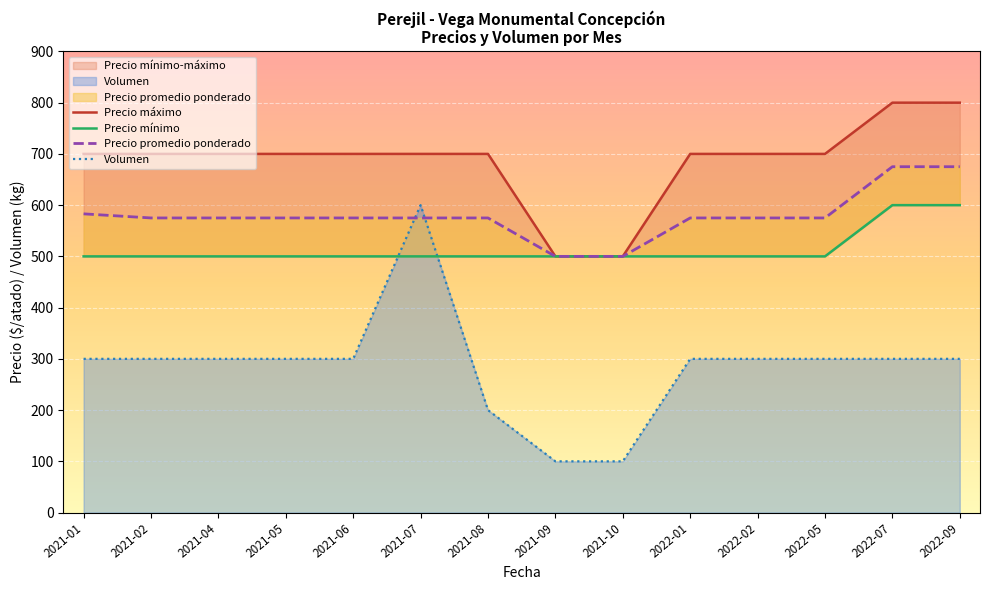

What is the average value of the Precio mínimo series?

514